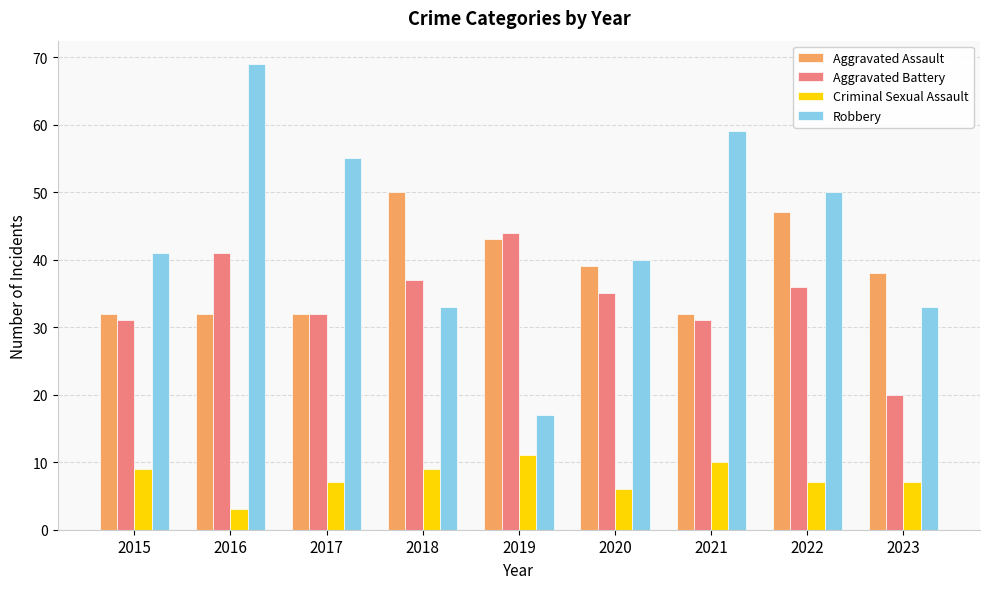

At which label does Aggravated Assault first exceed 38?

2018